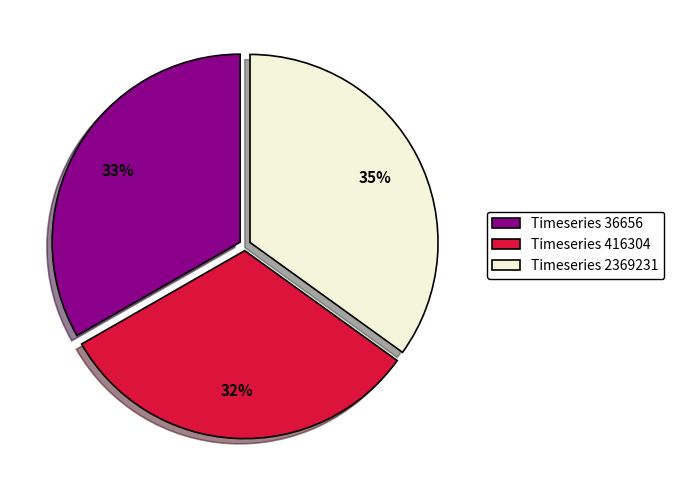

What is the ratio of the value at Timeseries 416304 to the value at Timeseries 2369231?

0.9